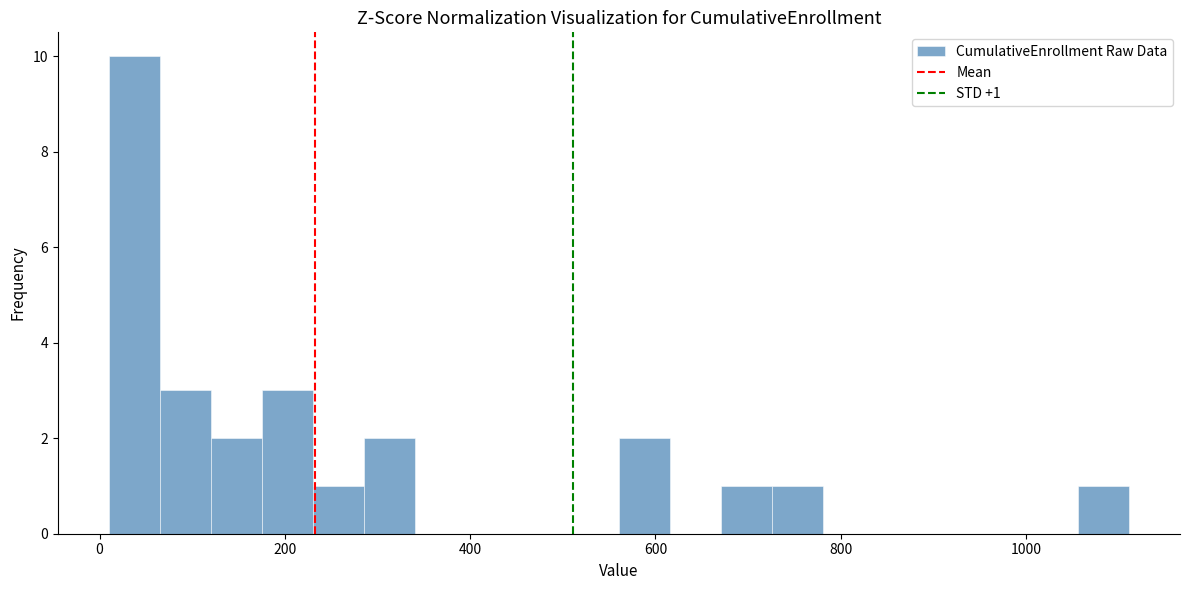

Read against the x-axis, roughly where is the centre of the tallest bar?

40